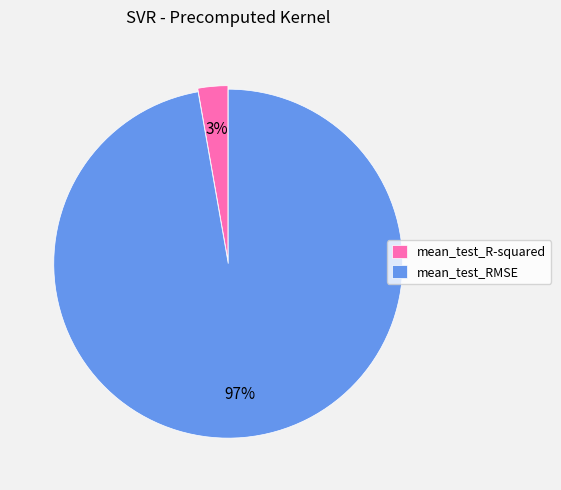

Is mean_test_RMSE the majority of the pie?

Yes